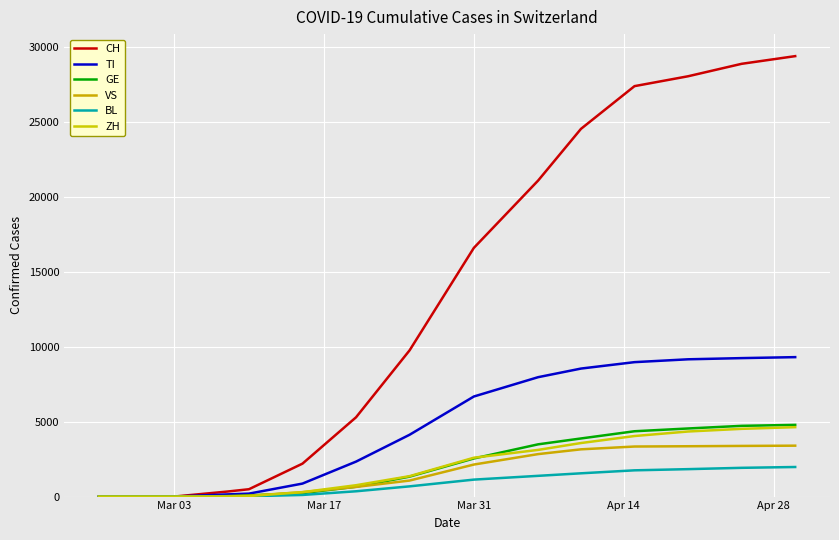

What is the difference between the second highest and minimum values in the CH series?

28894